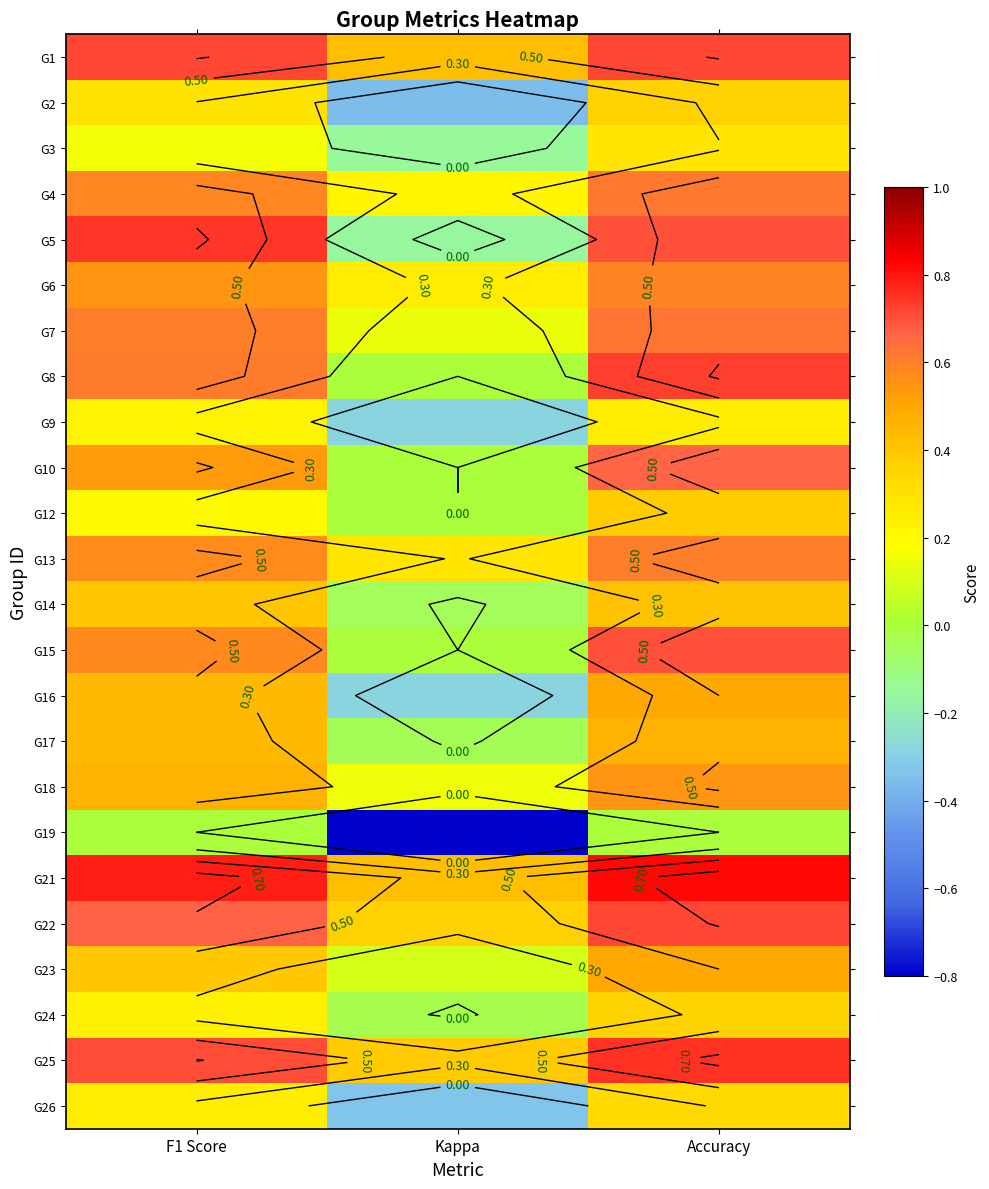

At which label is G18 closest to 0?

Kappa